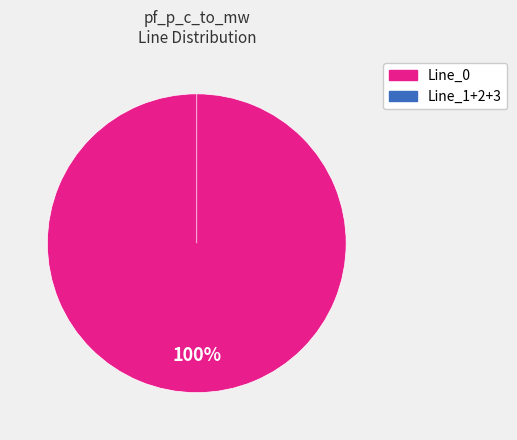

Count the number of slices in the pie.

4